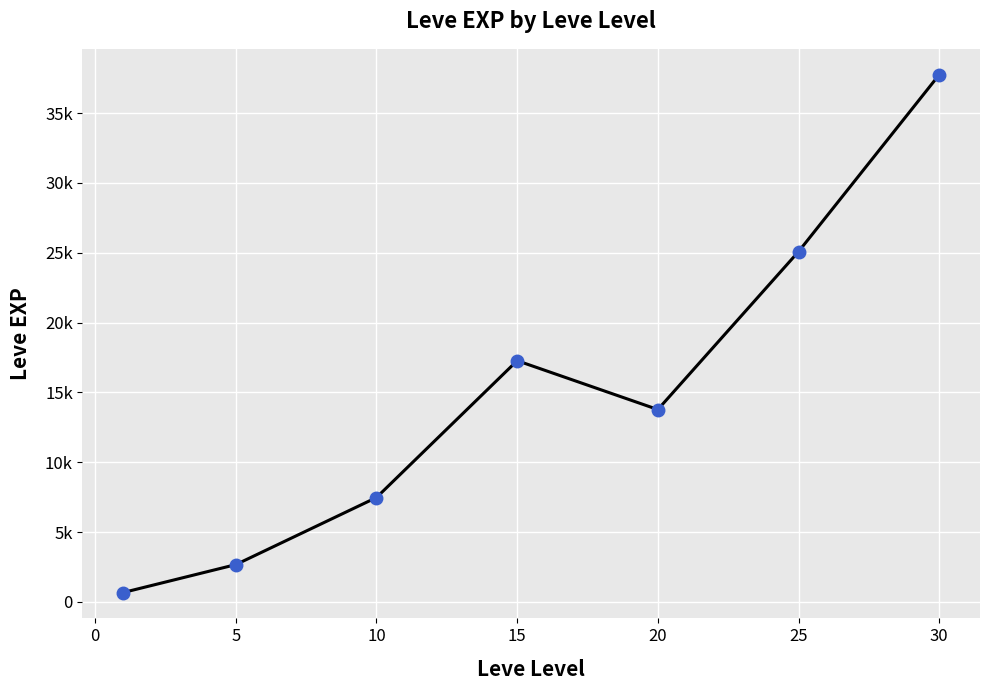

Does the chart have visible grid lines?

Yes